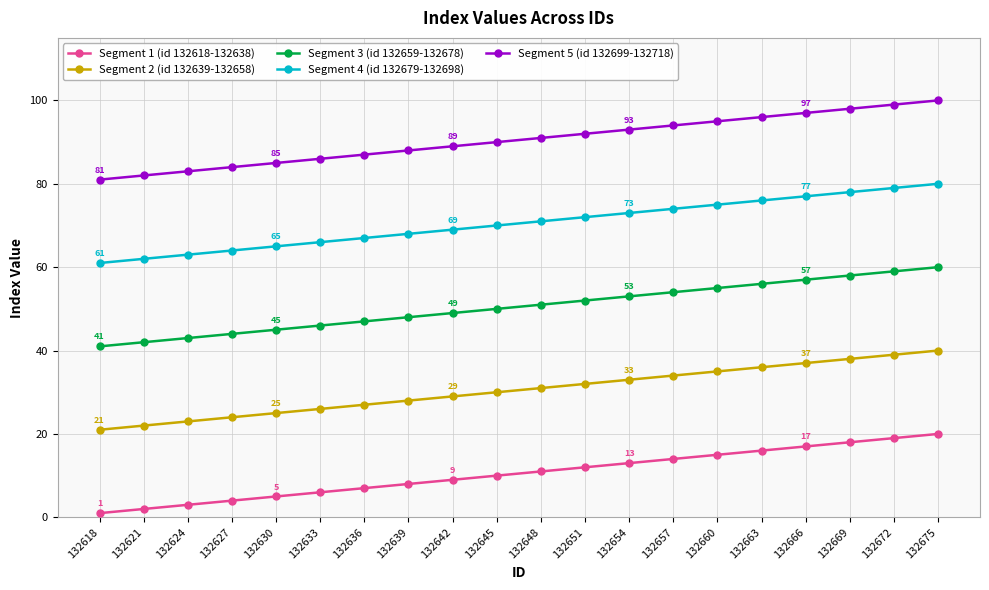

True or false: Segment 3 (id 132659-132678) and Segment 5 (id 132699-132718) intersect in this chart.

False